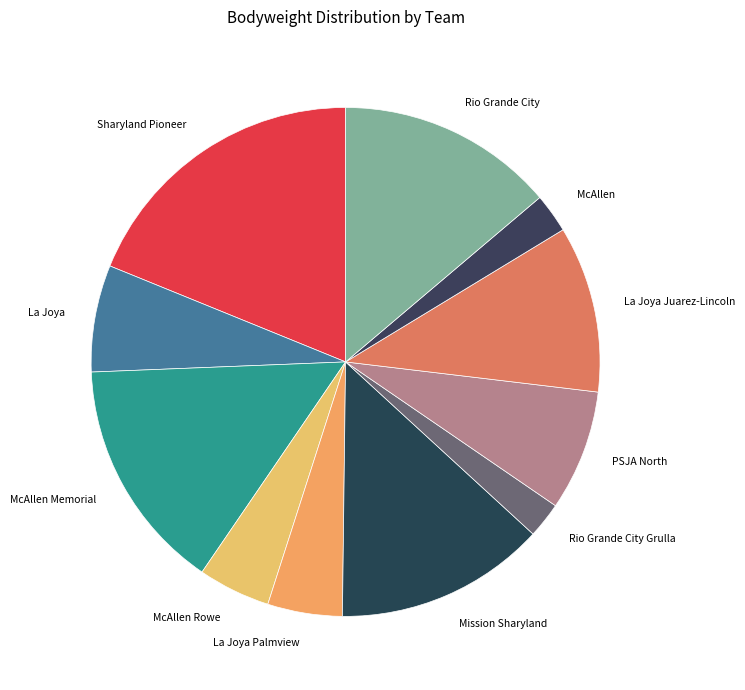

Do Mission Sharyland and Rio Grande City Grulla together represent more than half of the pie?

No